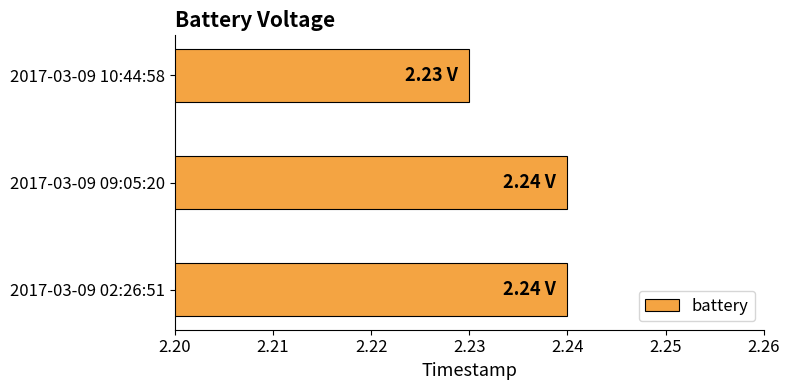

Count the values in the range 2 to 3.

3